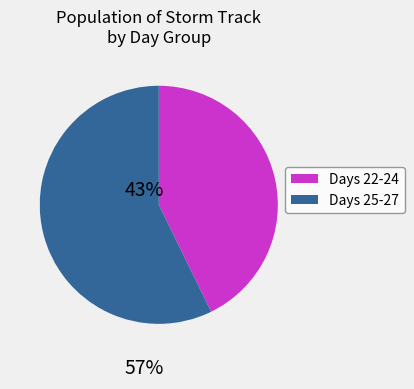

Is there a majority slice in this chart?

Yes